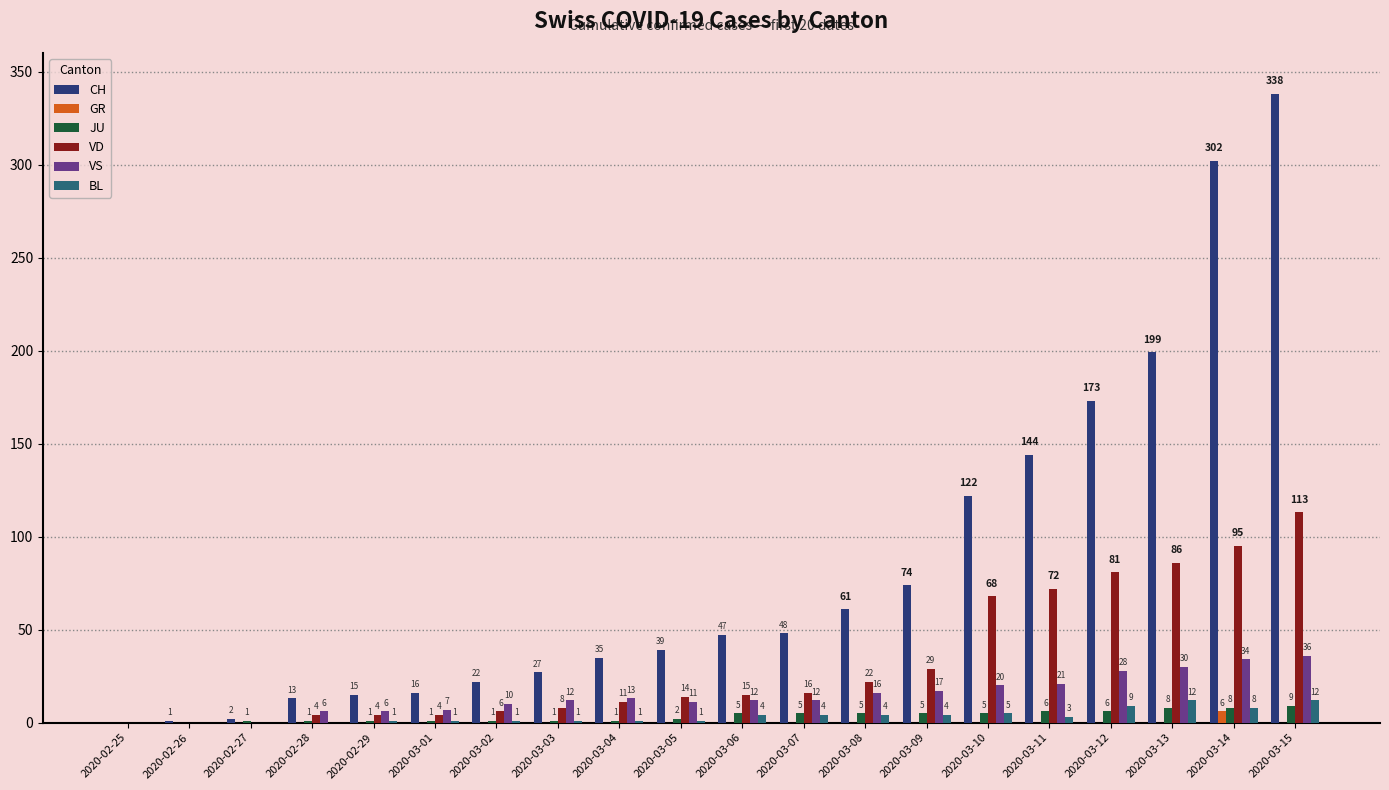

What is the spread (max minus min) of values at 2020-02-26?

1